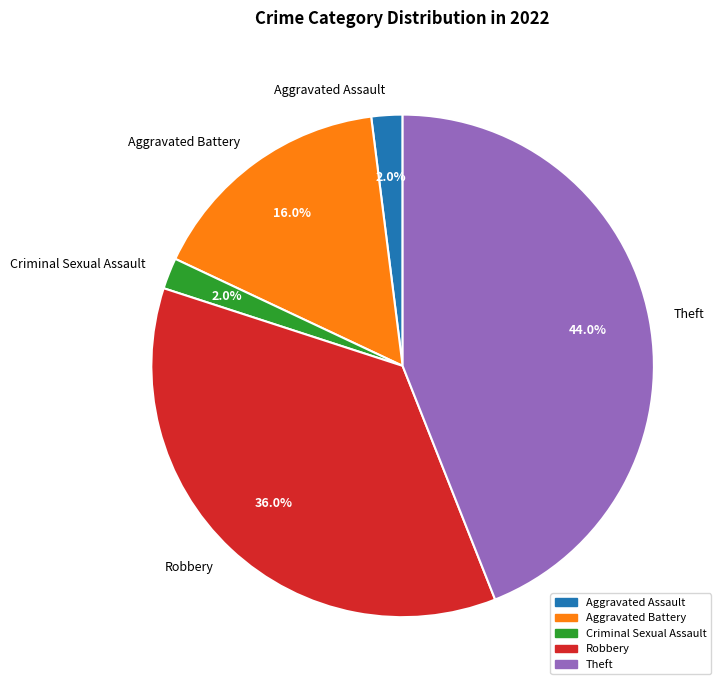

How many slices are in this pie chart?

5